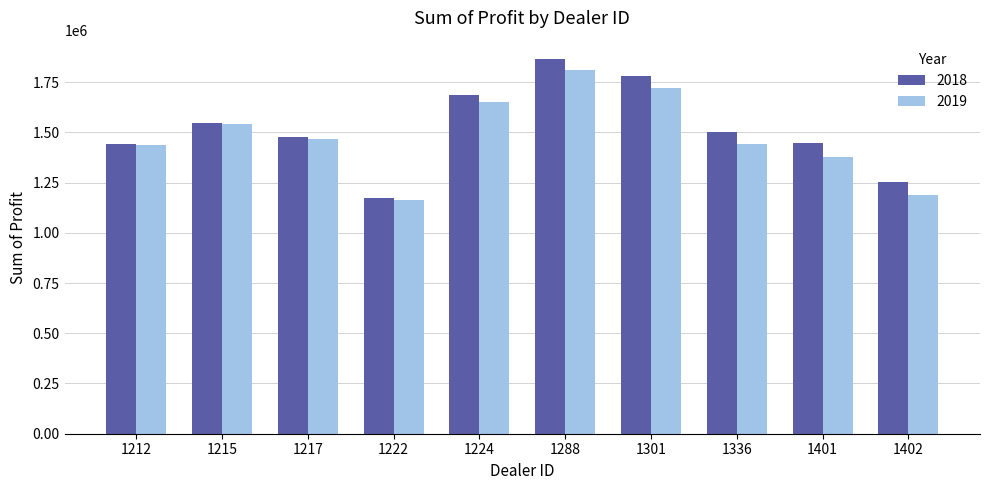

How many bars are there in each group?

2